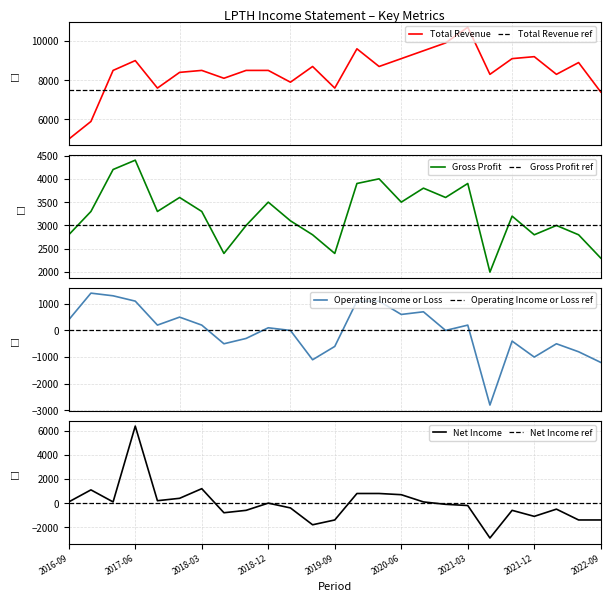

The value of Net Income at 2019-09 is -1400. True or false?

True